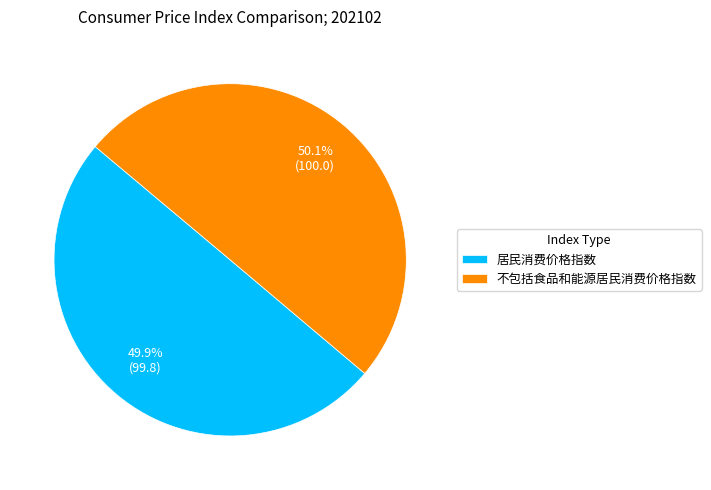

Is the sum of 居民消费价格指数 and 不包括食品和能源居民消费价格指数 greater than half?

Yes